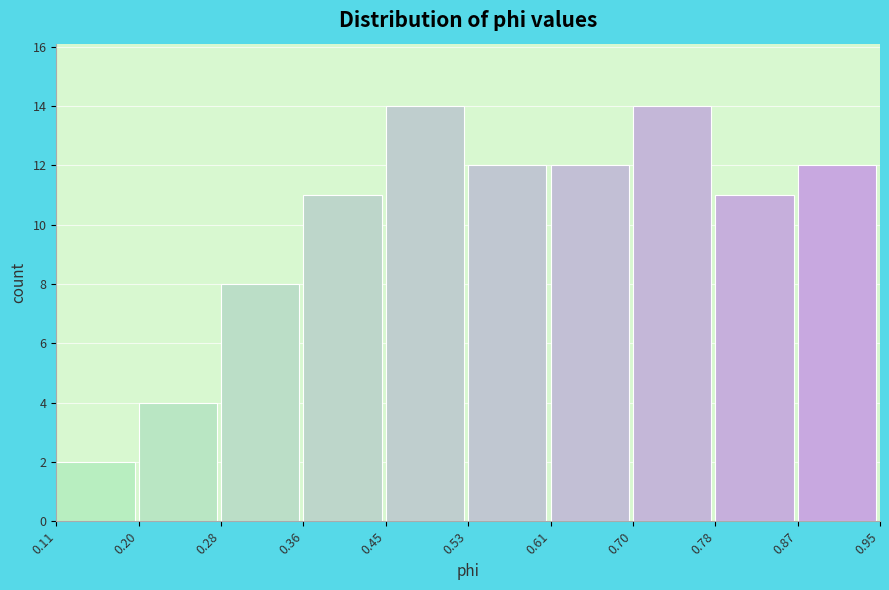

What is the height of the bar covering 0.78 to 0.87 on the x-axis? The values are not printed on the chart, so give them approximately, as read against the axis.

11